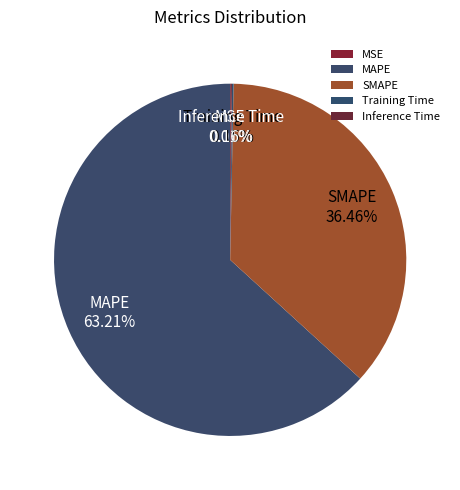

Is MAPE the majority of the pie?

Yes